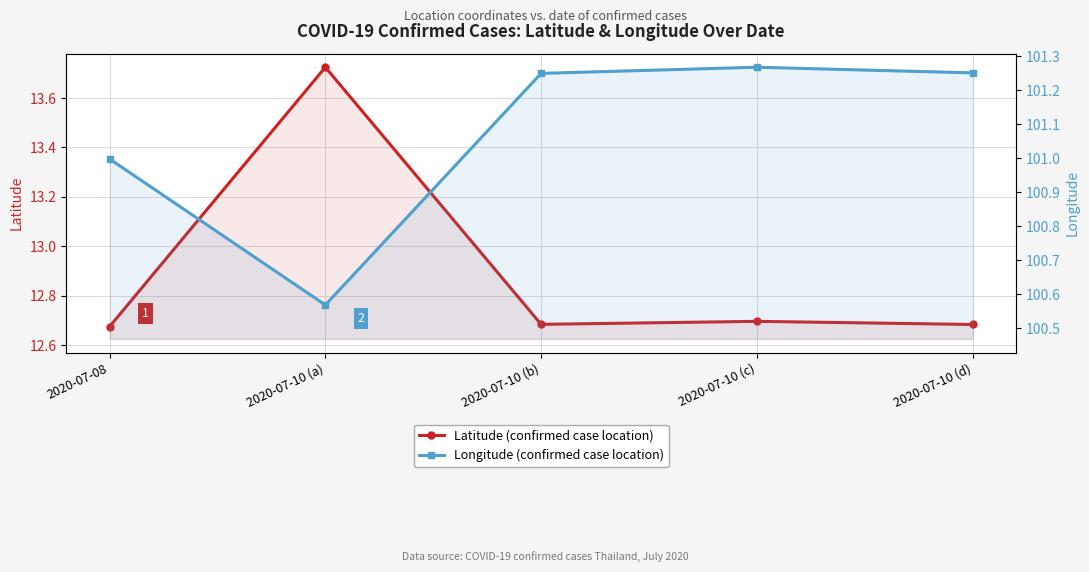

Reading left to right, list all the values displayed in this chart.

Latitude (confirmed case location): 2020-07-08=12.7	2020-07-10 (a)=13.7	2020-07-10 (b)=12.7	2020-07-10 (c)=12.7	2020-07-10 (d)=12.7
Longitude (confirmed case location): 2020-07-08=101.0	2020-07-10 (a)=100.6	2020-07-10 (b)=101.2	2020-07-10 (c)=101.3	2020-07-10 (d)=101.3